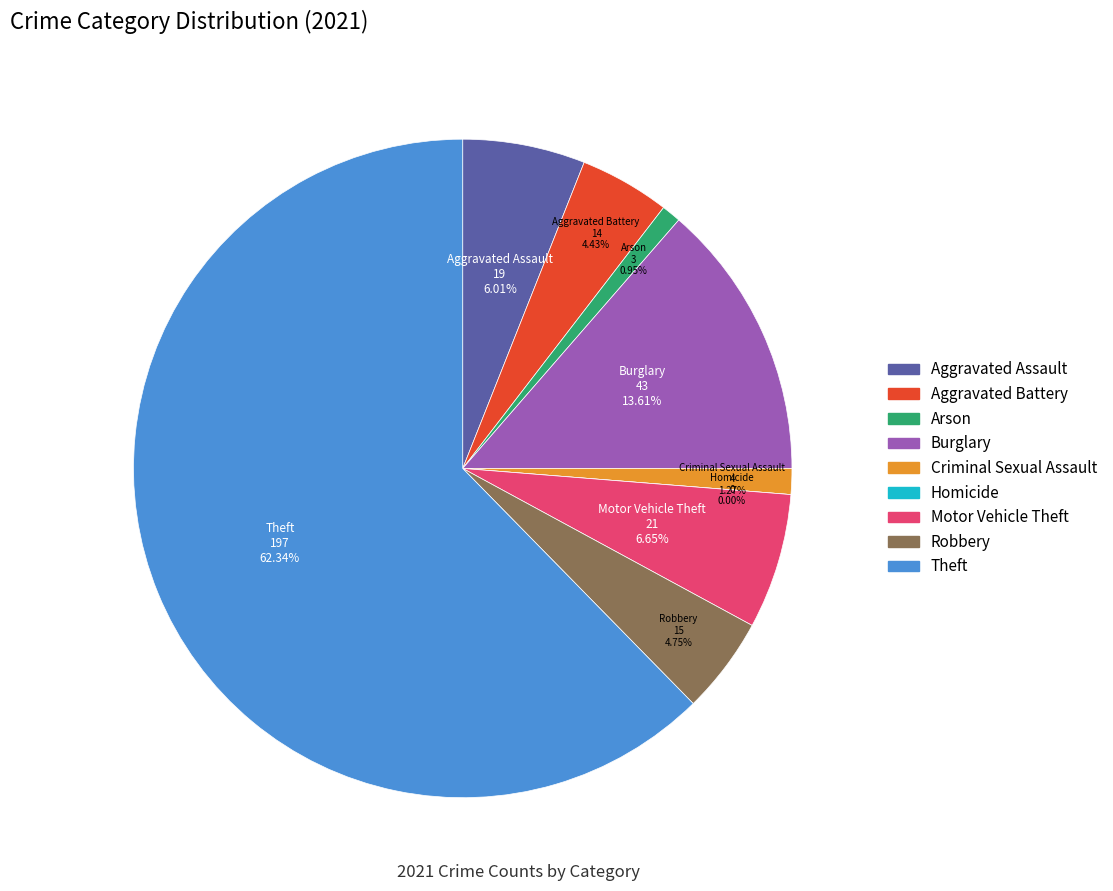

What is the ratio of the value at Theft to the value at Arson?

65.7